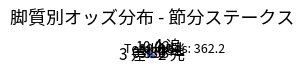

Count the number of slices in the pie.

4